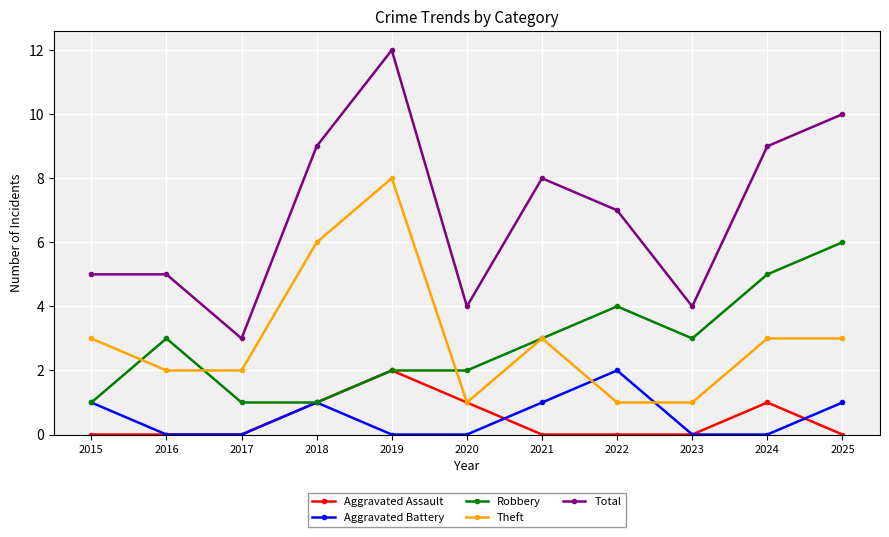

Does the chart display data point markers on the line(s)?

Yes